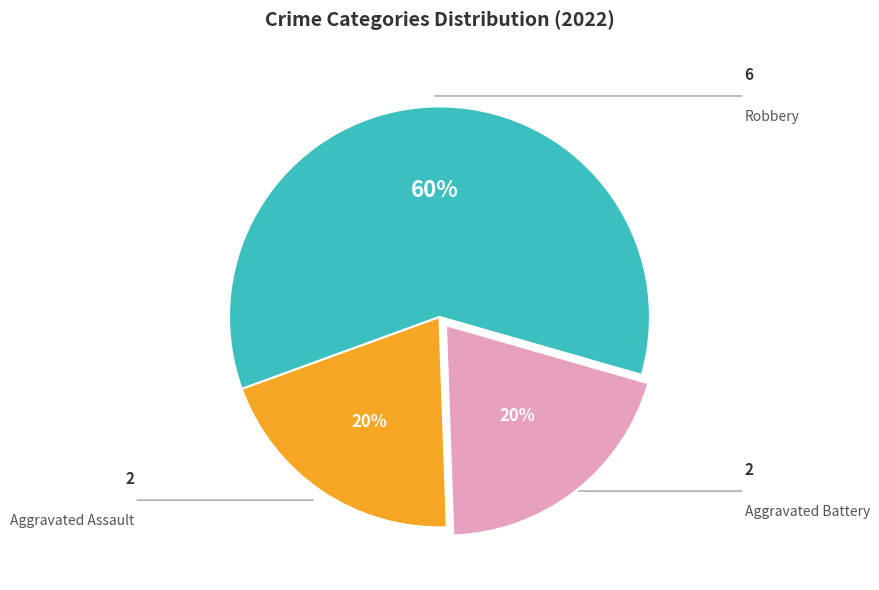

Combined, do Robbery and Aggravated Assault account for over 50%?

Yes